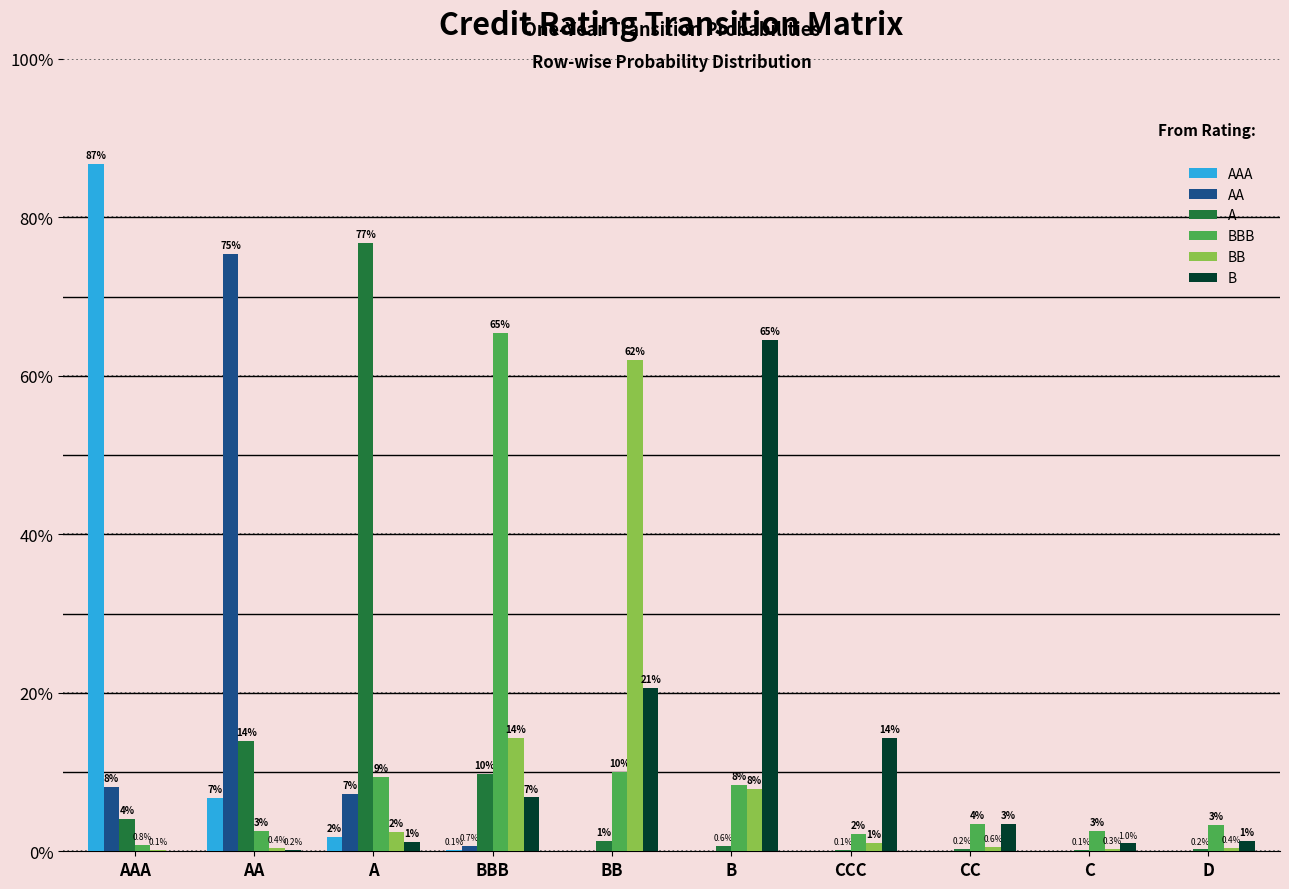

Does the chart contain stacked bars?

No